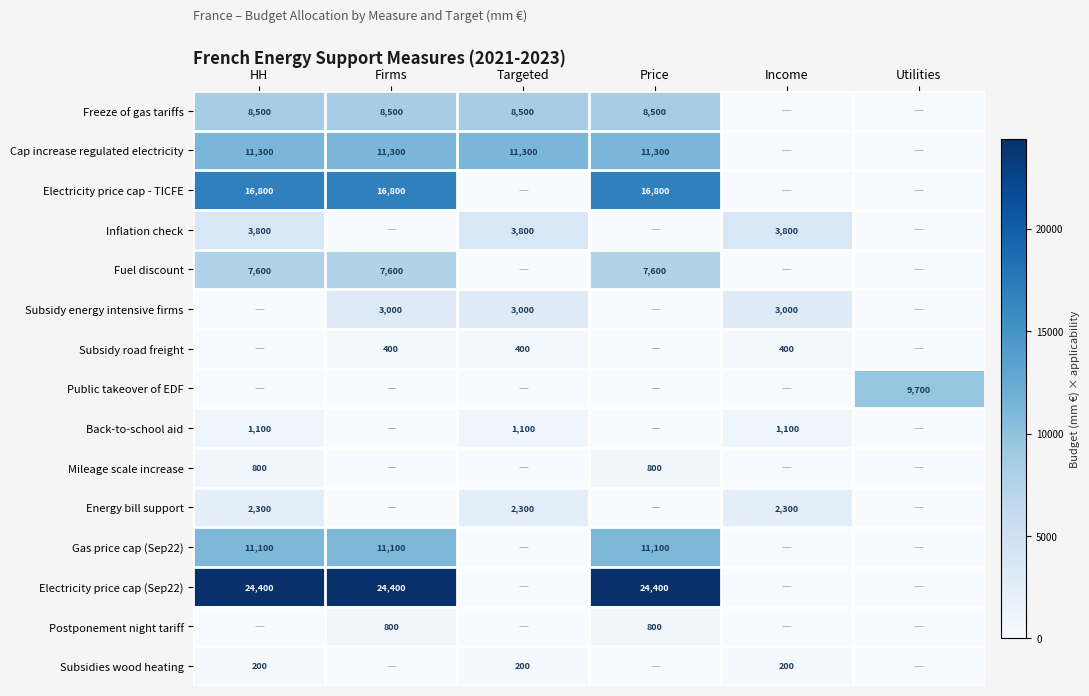

How many distinct data groups are displayed?

15